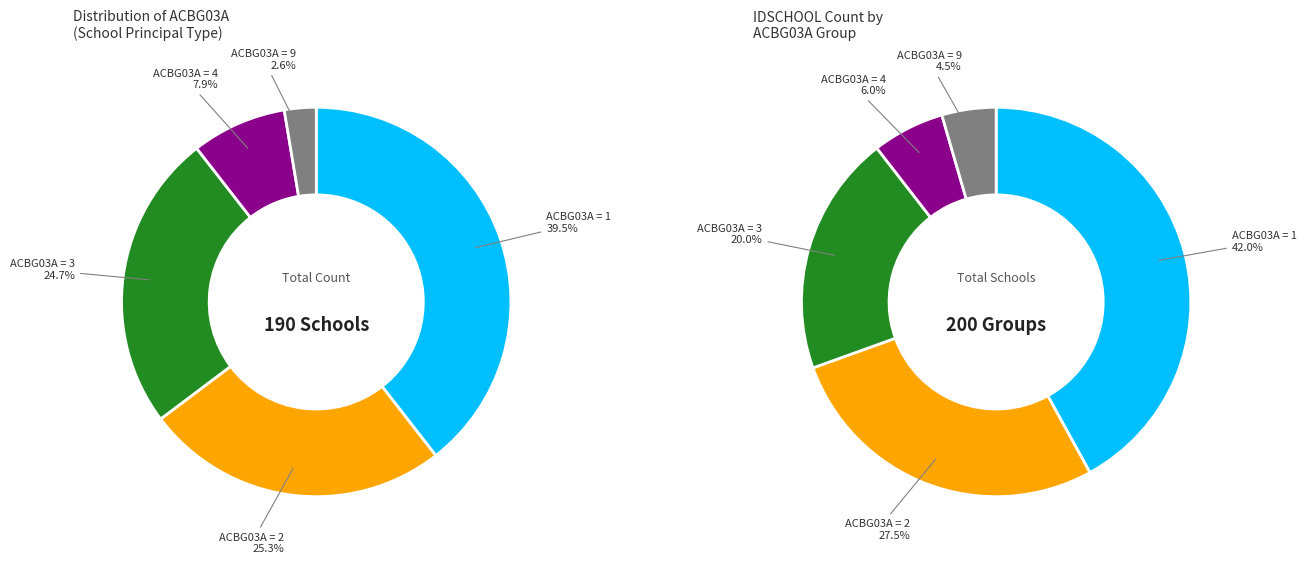

True or false: 4 accounts for 6% of the total.

False